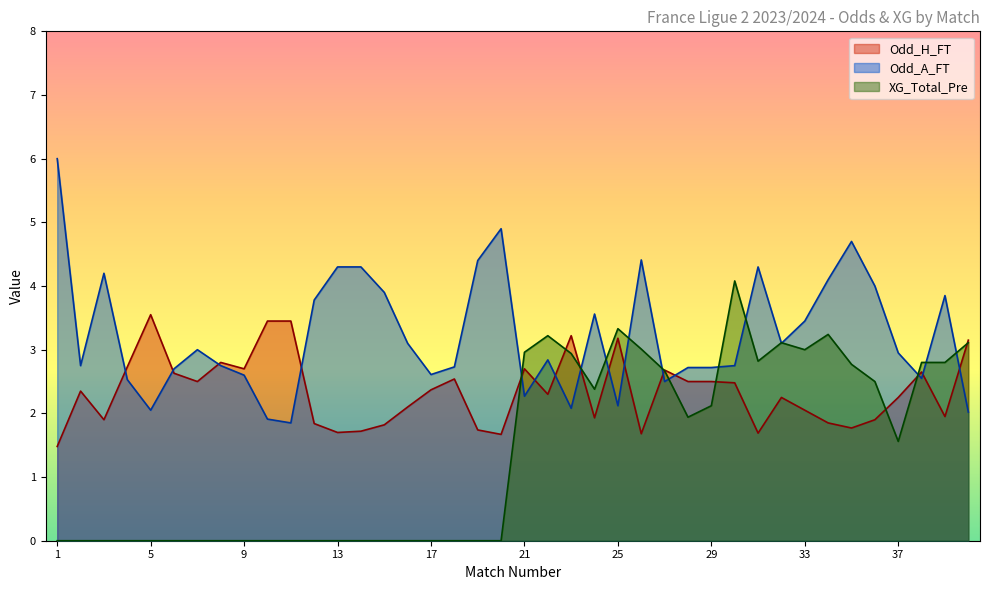

List the series in order of their peak value, highest first.

Odd_A_FT, XG_Total_Pre, Odd_H_FT